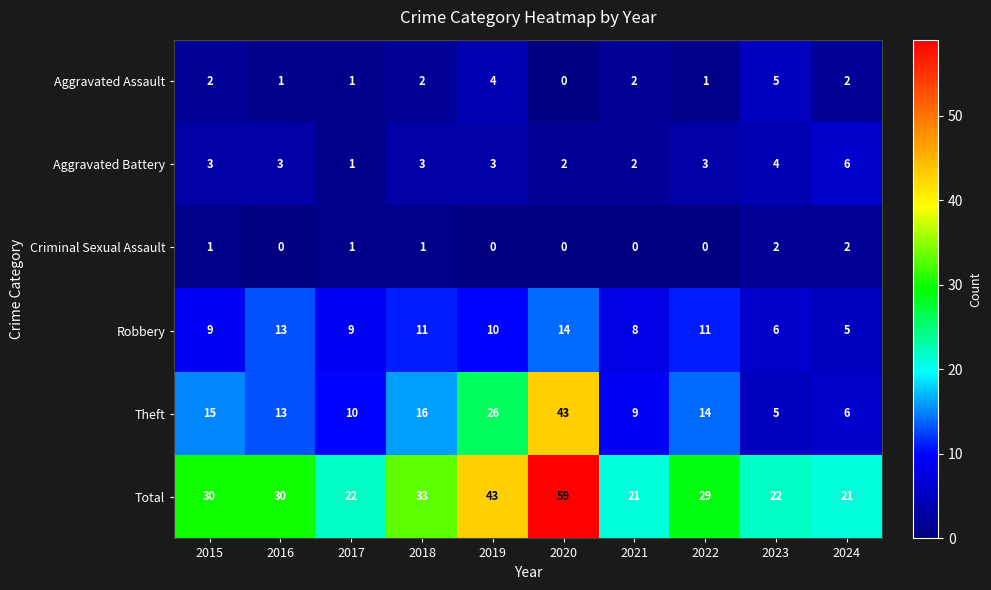

What is the lowest value of the Theft series?

5